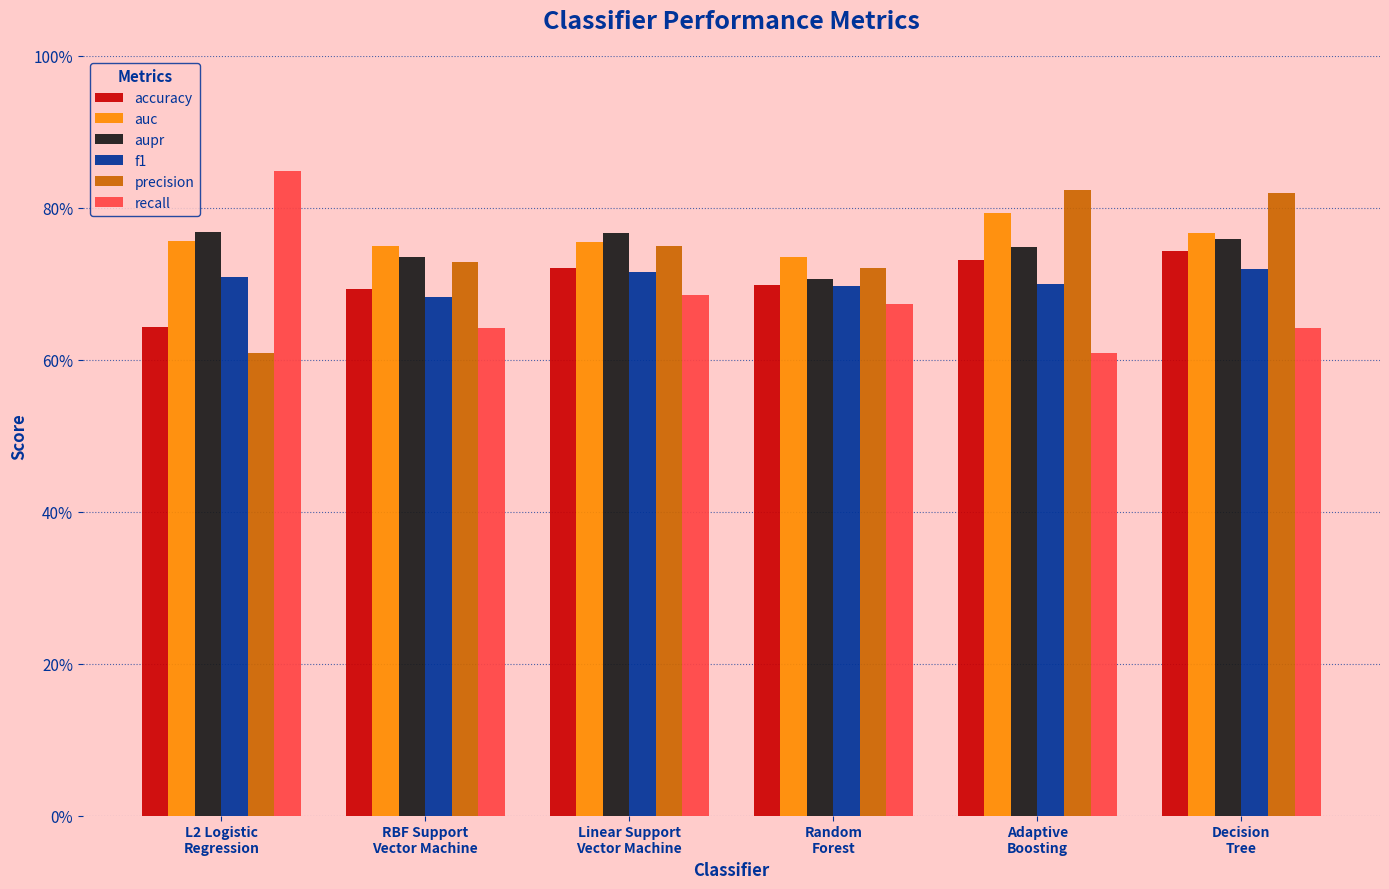

Are the bars grouped side by side (vs. stacked)?

Yes